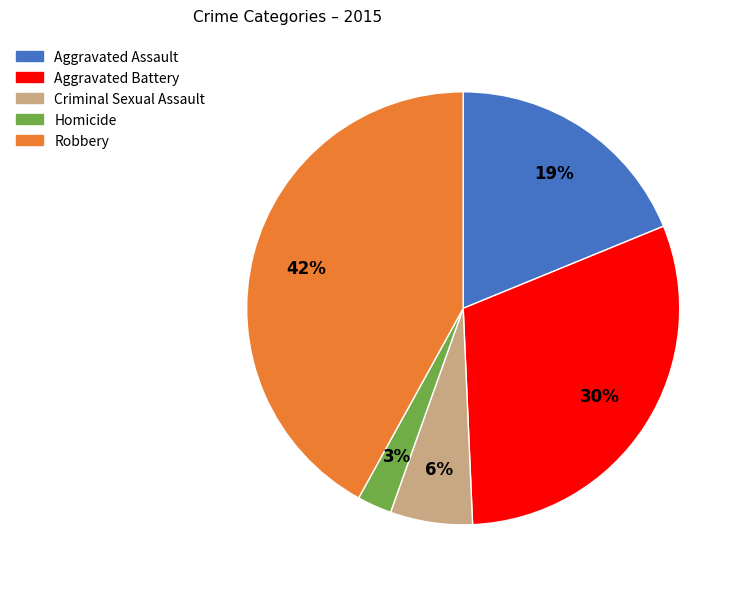

How many segments does this pie chart have?

5